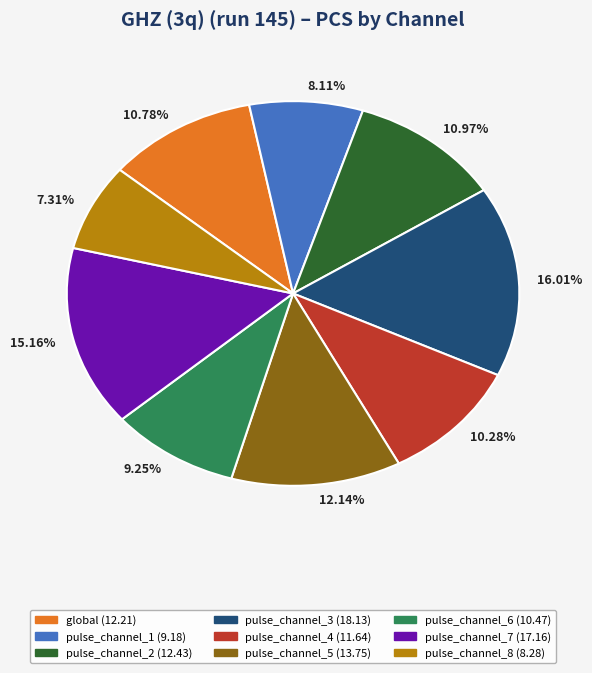

Do 9.25% and 7.31% together represent more than half of the pie?

No